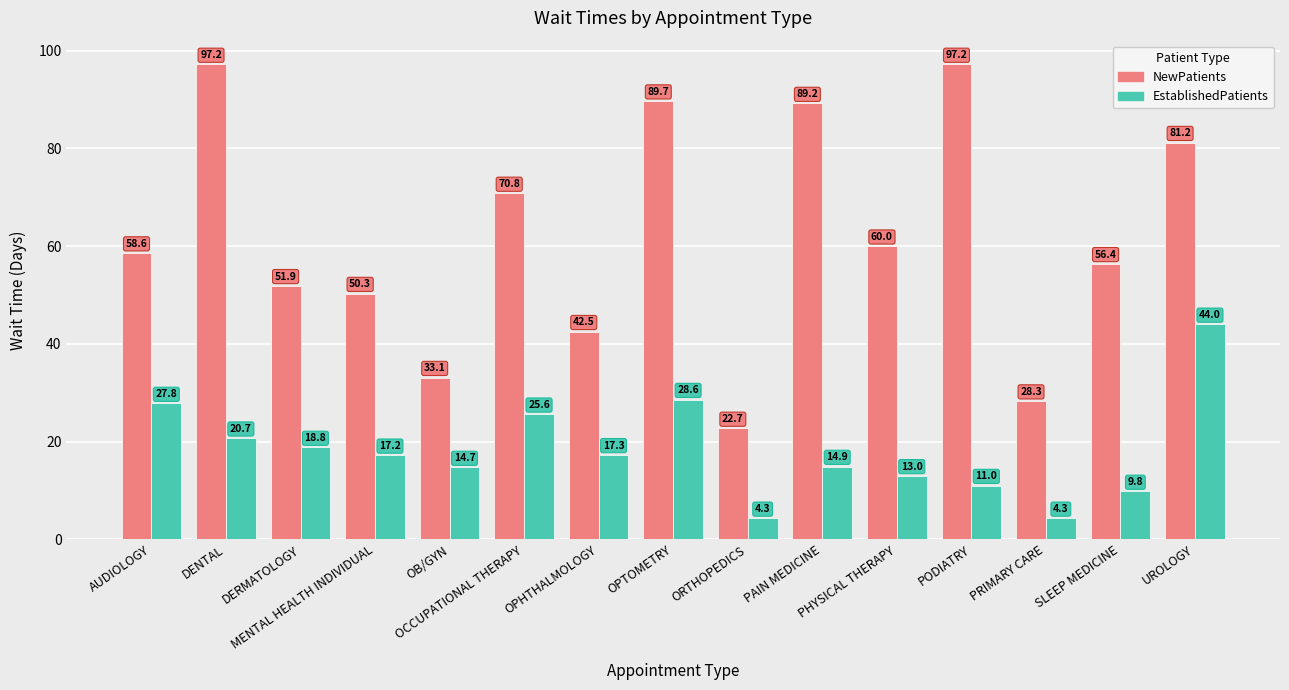

What is the highest value of the EstablishedPatients series?

44.0